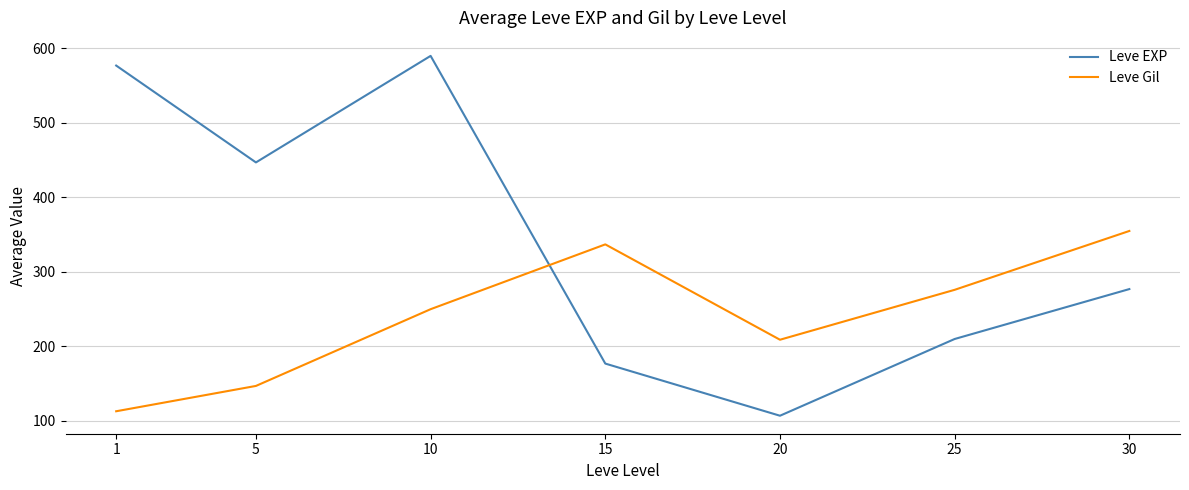

After their last crossing, which series has the higher values: Leve EXP or Leve Gil?

Leve Gil